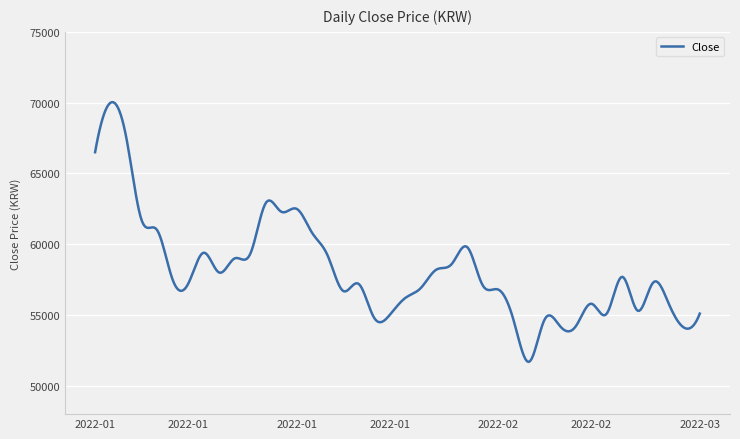

What is the minimum value shown in the chart?

51688.3